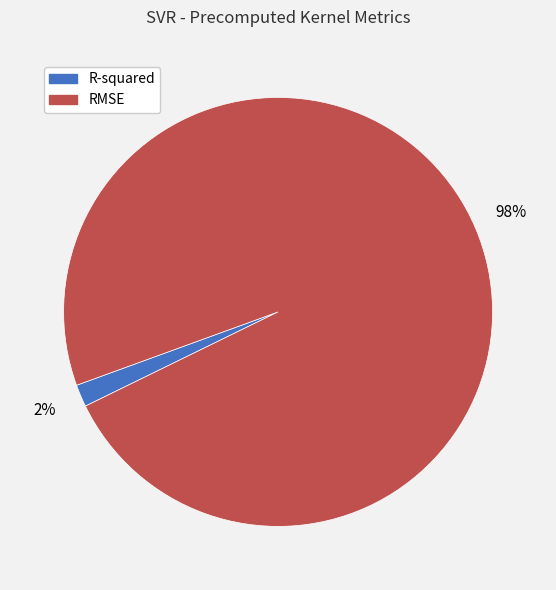

Is the sum of RMSE and R-squared greater than half?

Yes